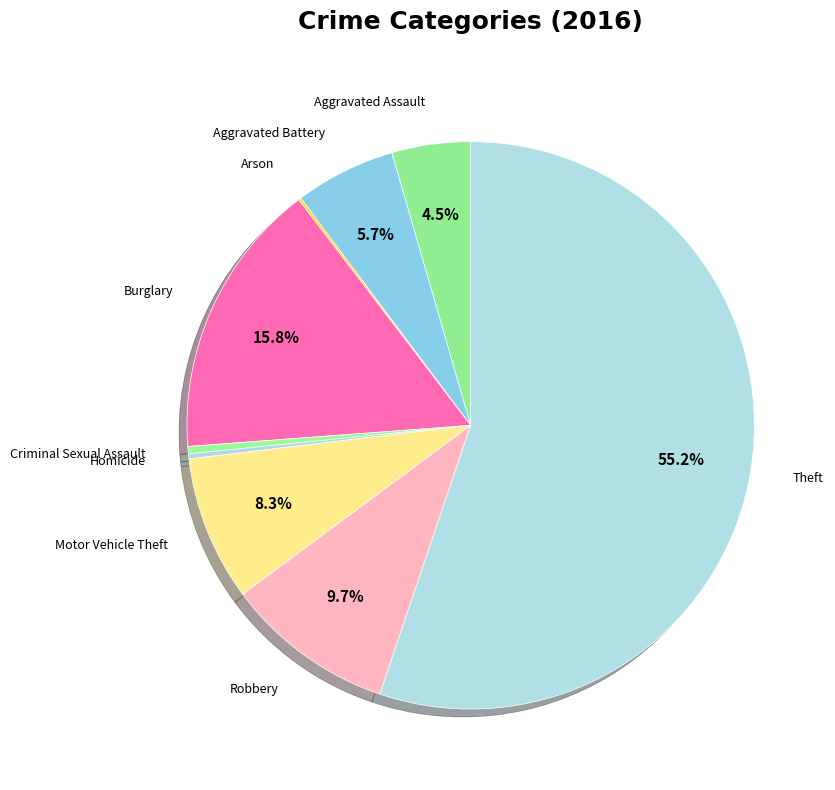

Which has a higher value, Theft or Homicide?

Theft